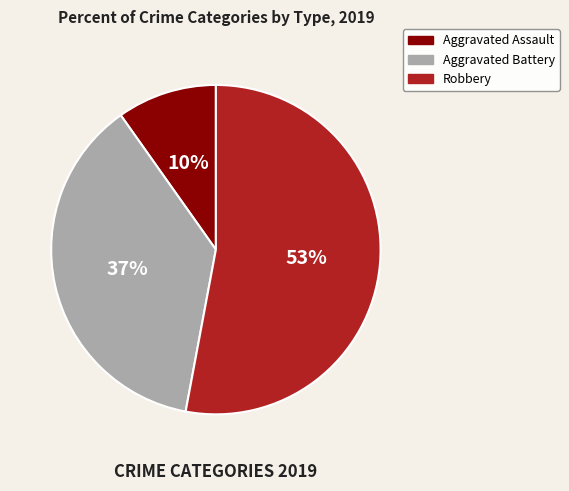

Is there any slice that represents more than half of the pie?

Yes